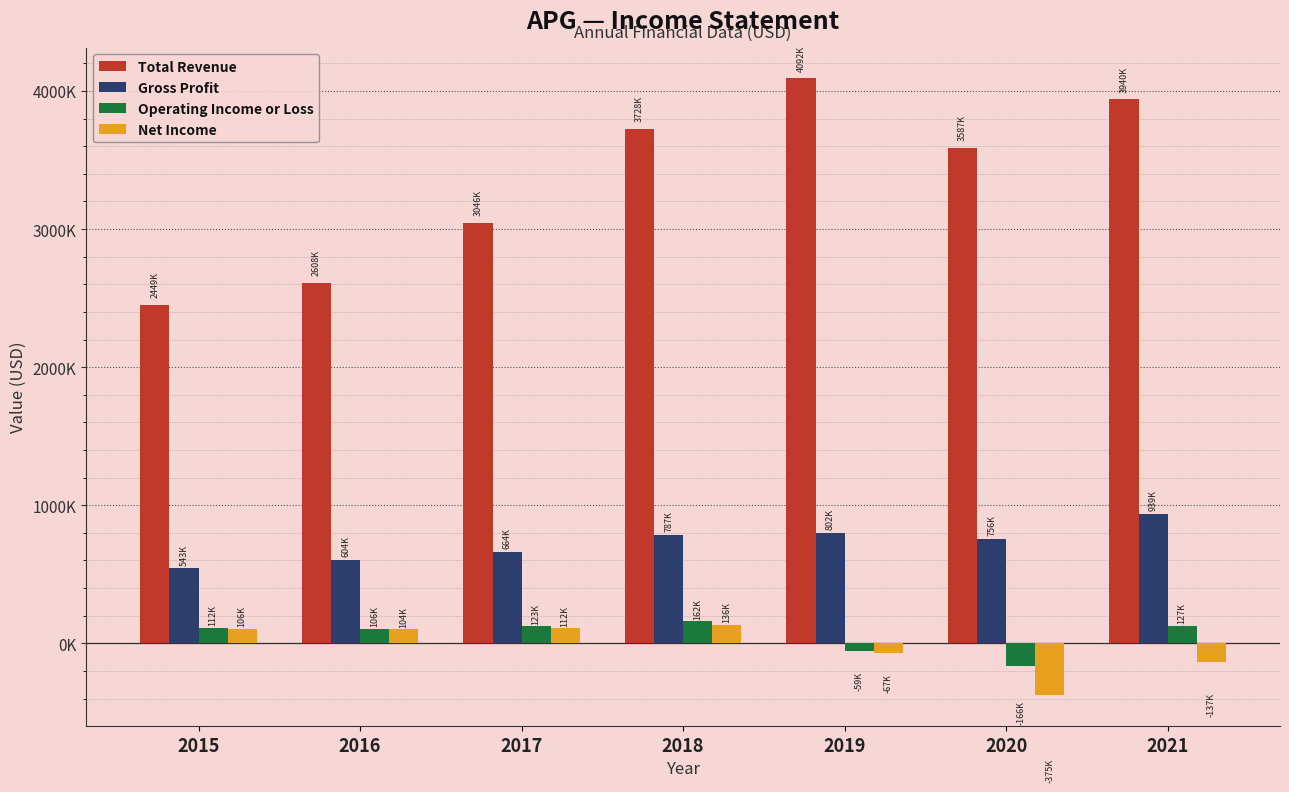

Are the bars horizontal?

No